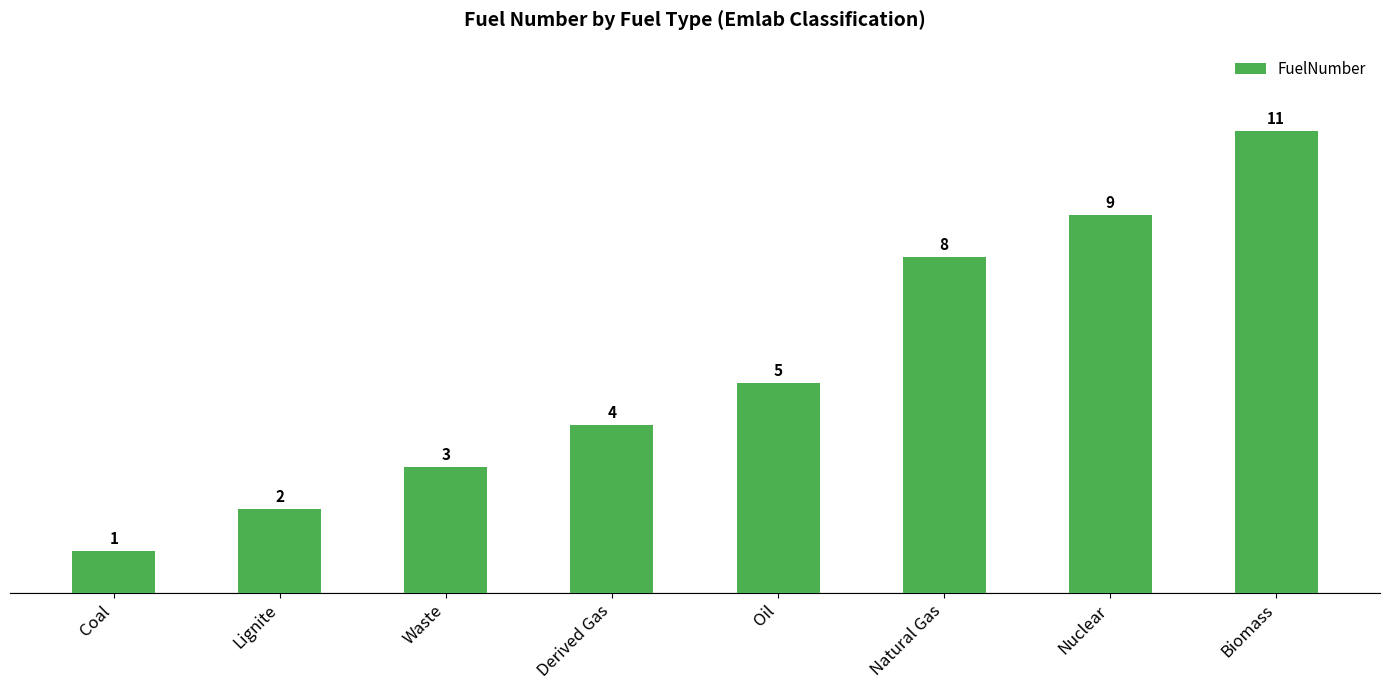

Reading left to right, list all the values displayed in this chart.

Coal=1	Lignite=2	Waste=3	Derived Gas=4	Oil=5	Natural Gas=8	Nuclear=9	Biomass=11